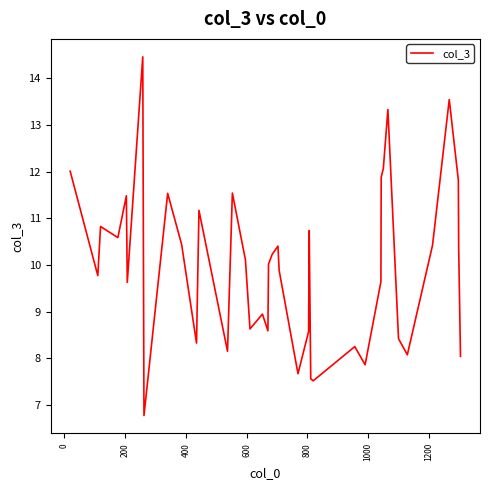

What is the maximum value shown in the chart?

14.5